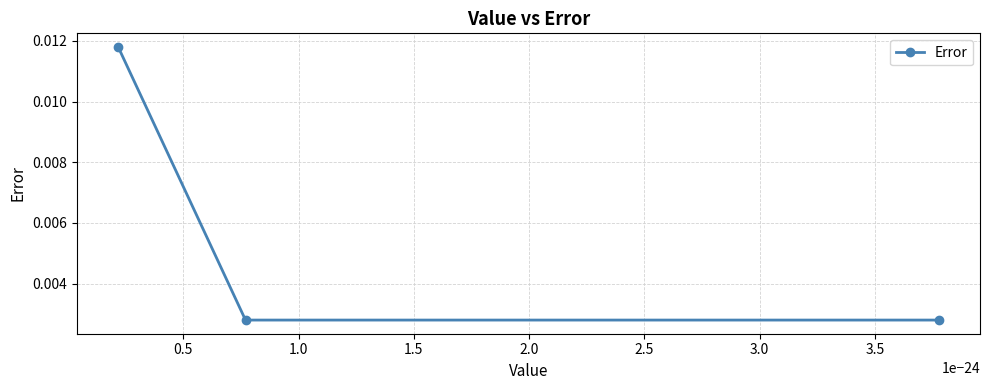

How many values are between 0 and 1?

3